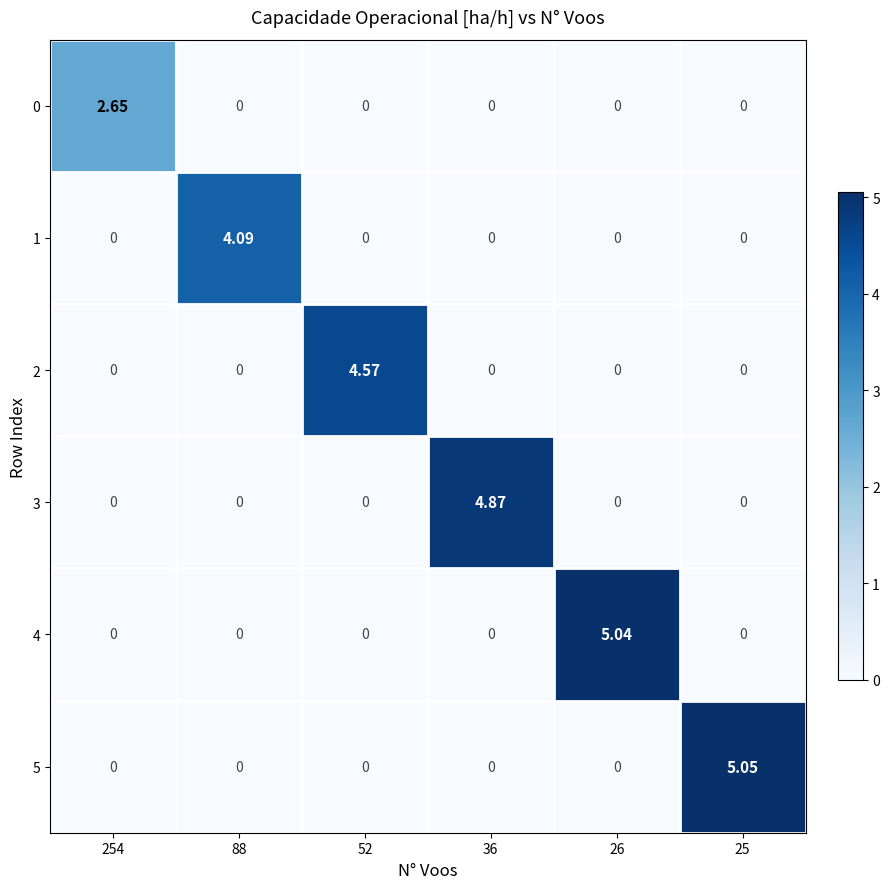

Which series has the widest spread of values?

5